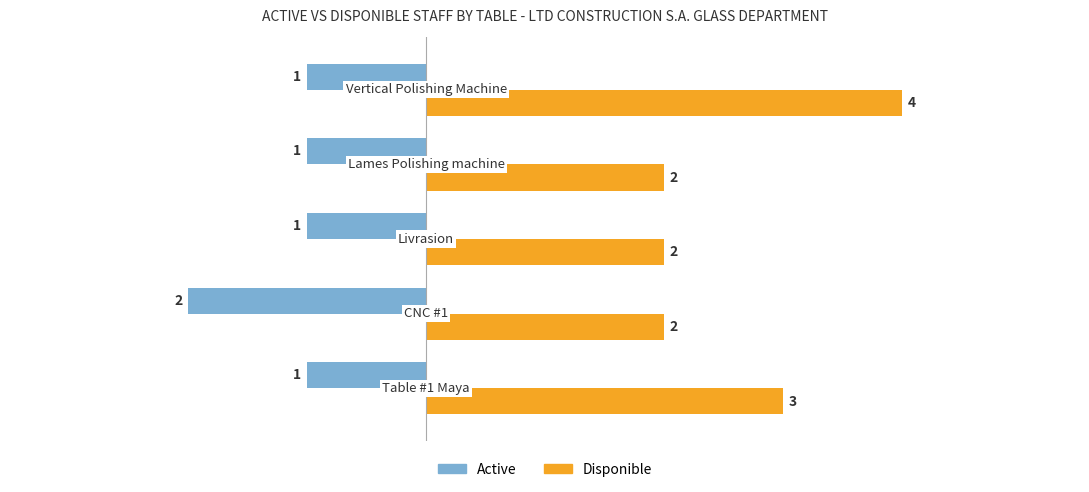

How many Disponible values are between 2 and 3?

4